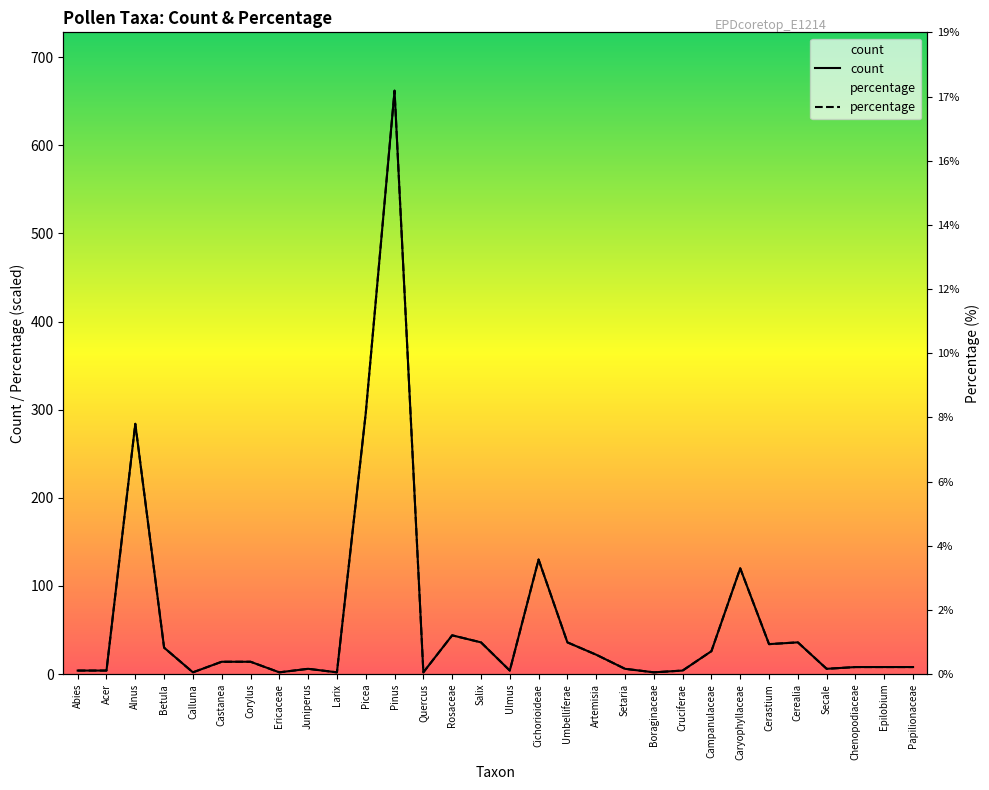

After their last crossing, which series has the higher values: count or percentage?

count